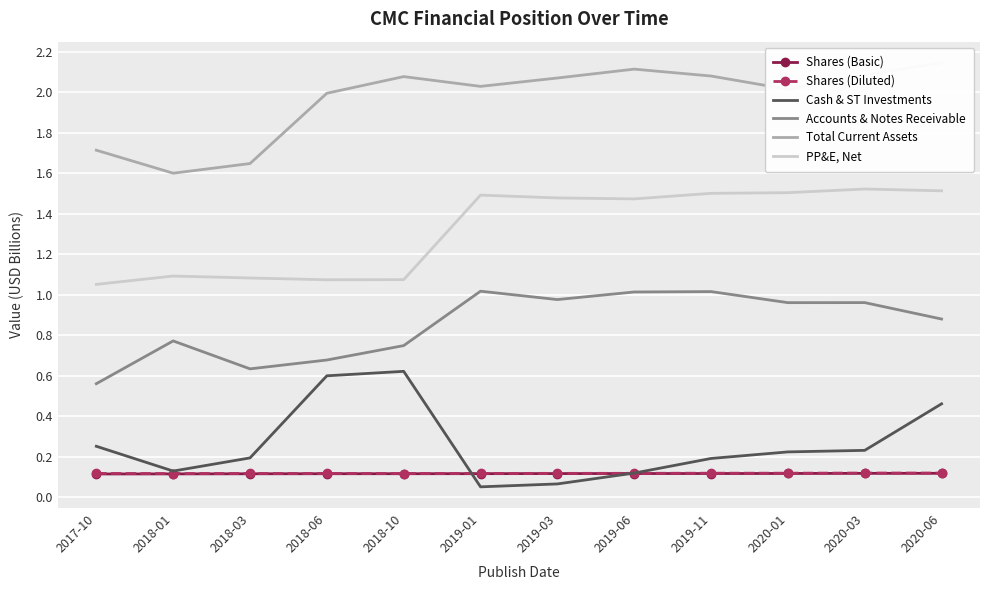

At which category is the sum across all series the highest?

2020-06